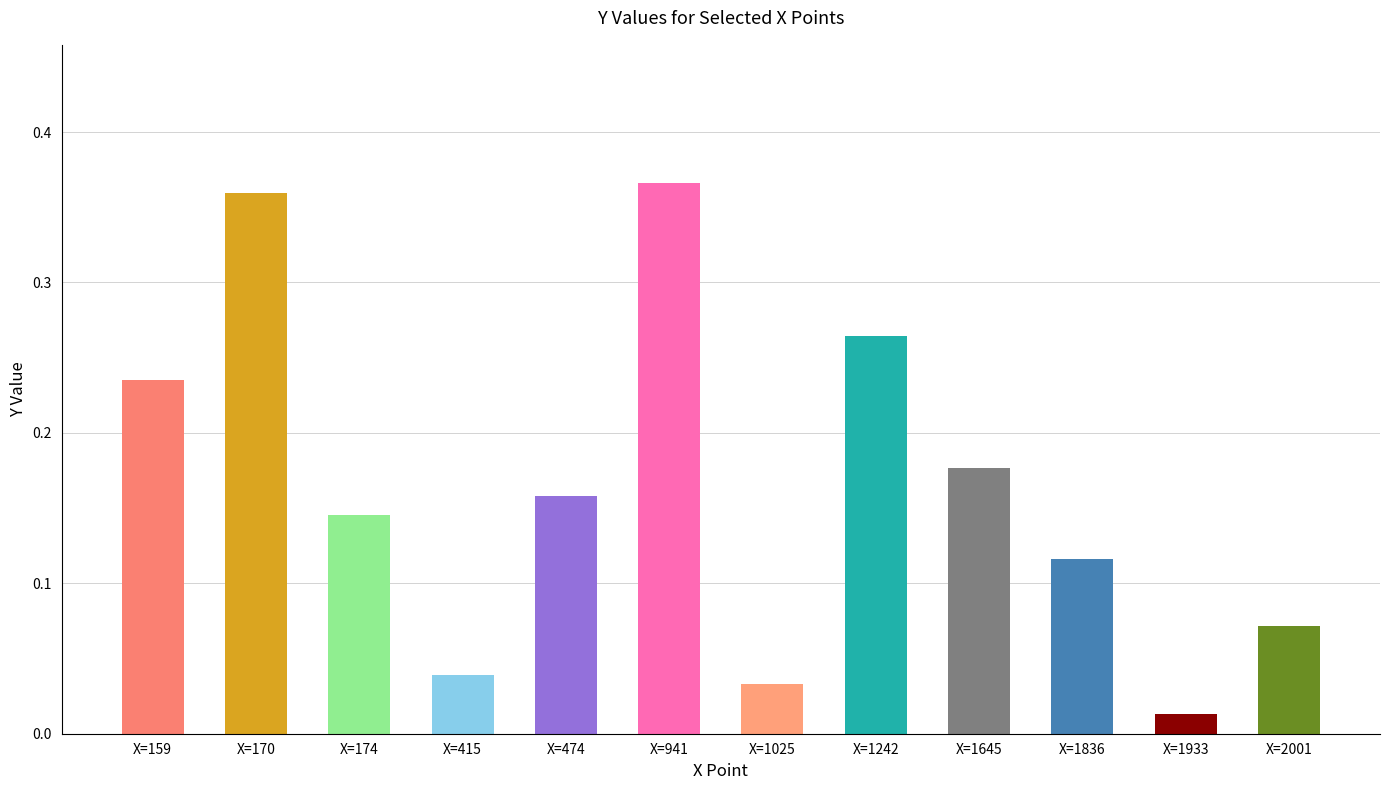

Which category has the lowest value across all series?

X=1933